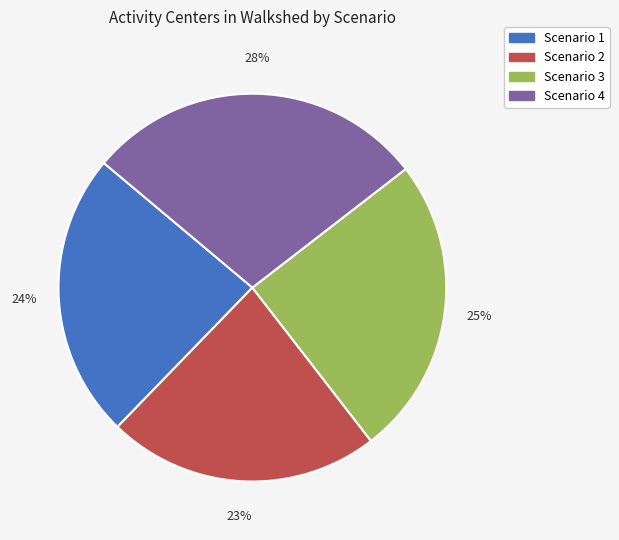

To the nearest percent, what is the combined percentage of Scenario 3 and Scenario 2?

48%